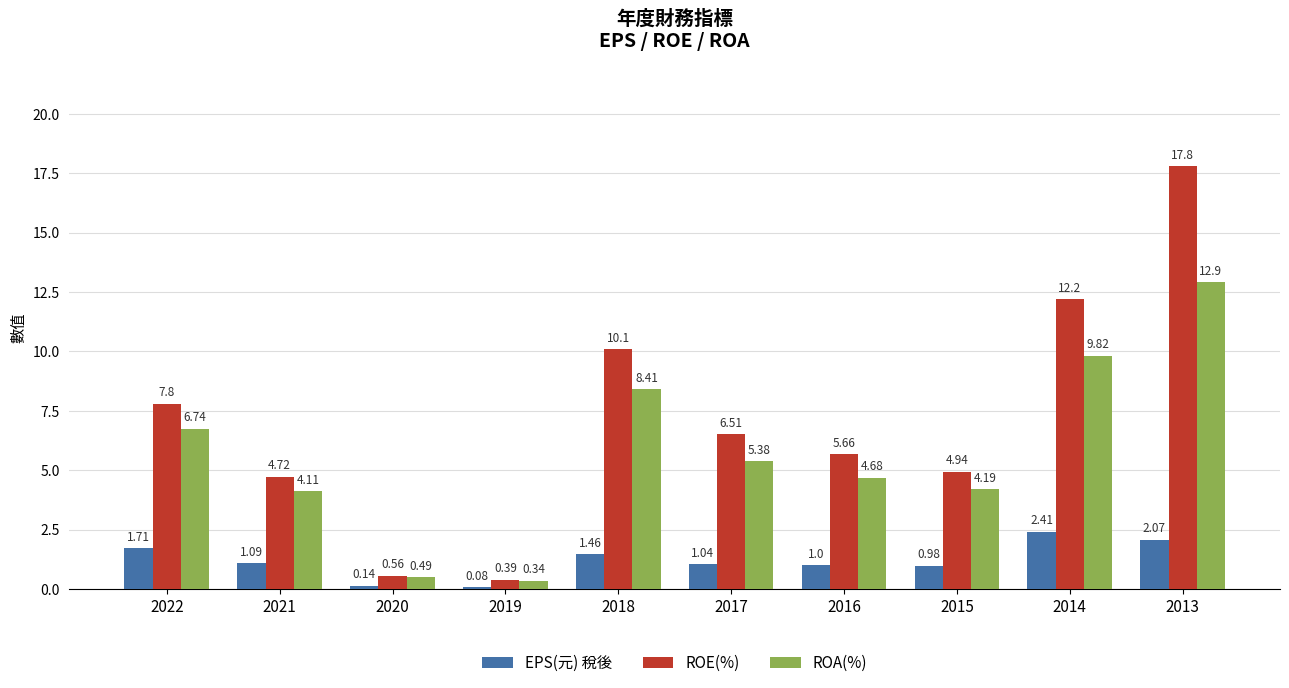

How many values in the ROE(%) series are below 6?

5